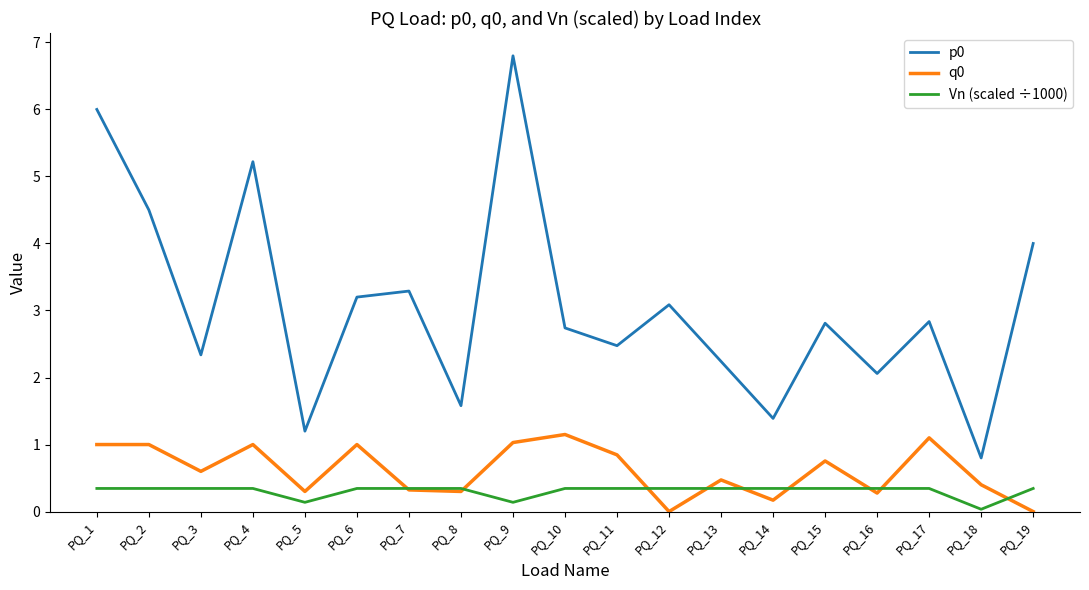

How many lines are shown in the chart?

3